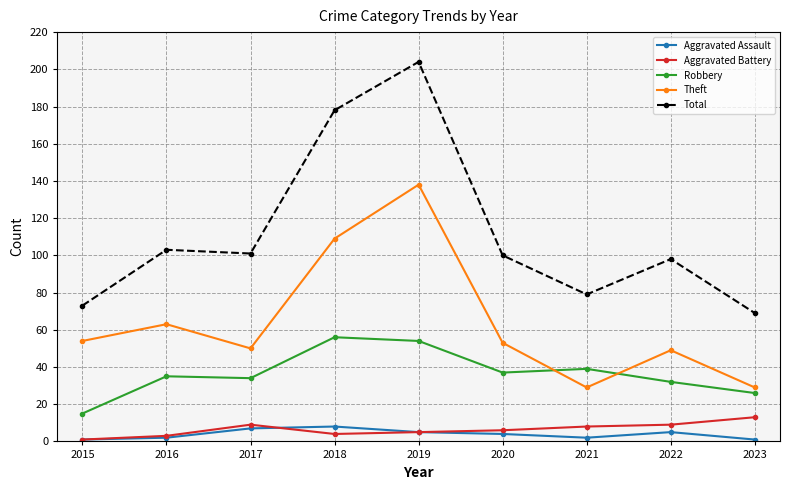

True or false: Aggravated Battery and Robbery cross at least once.

False